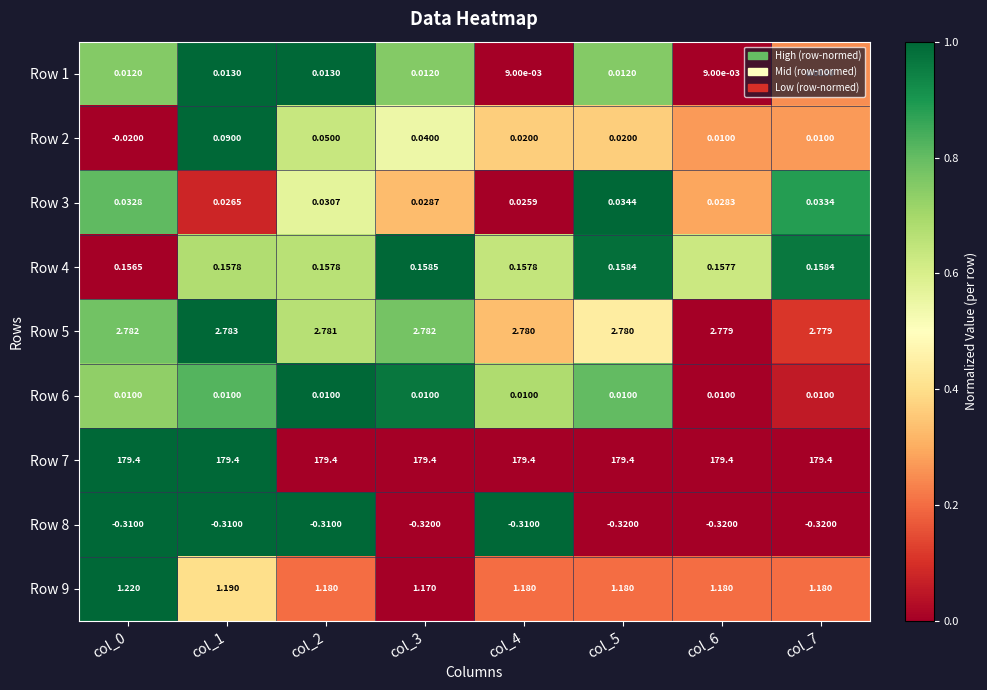

Is the value of Row 9 at col_6 greater than the value of Row 2 at col_3?

Yes